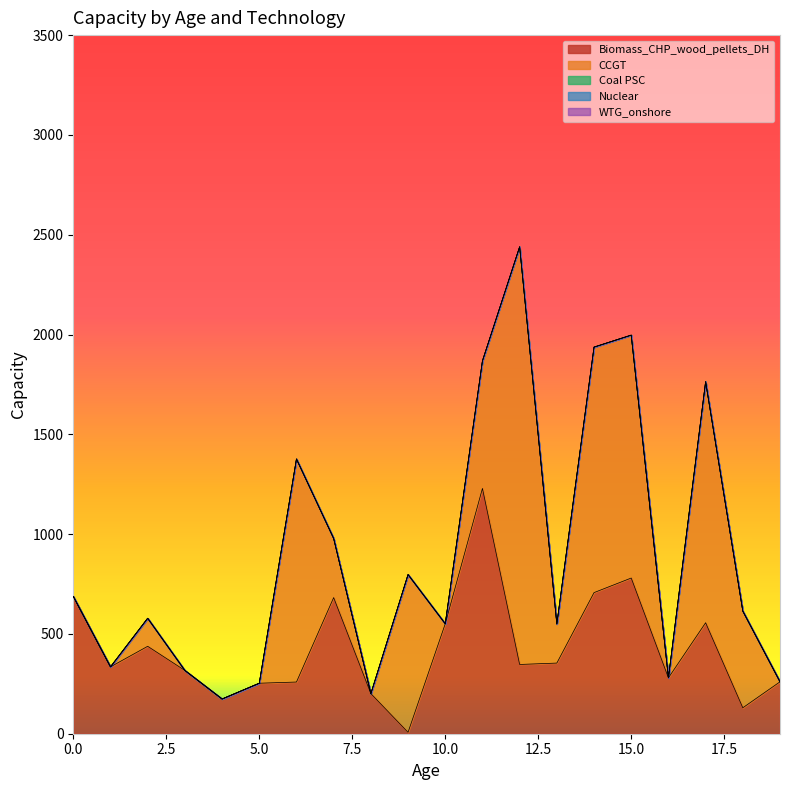

At which label does CCGT reach its minimum?

1